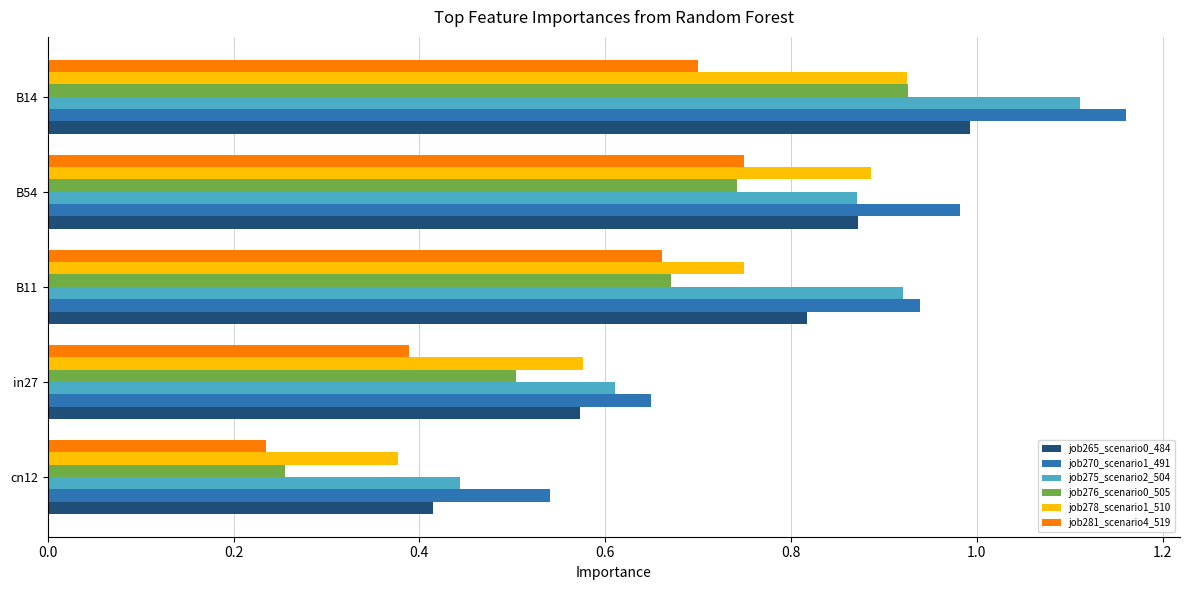

True or false: job276_scenario0_505 has a value of 0.2 at B11.

False